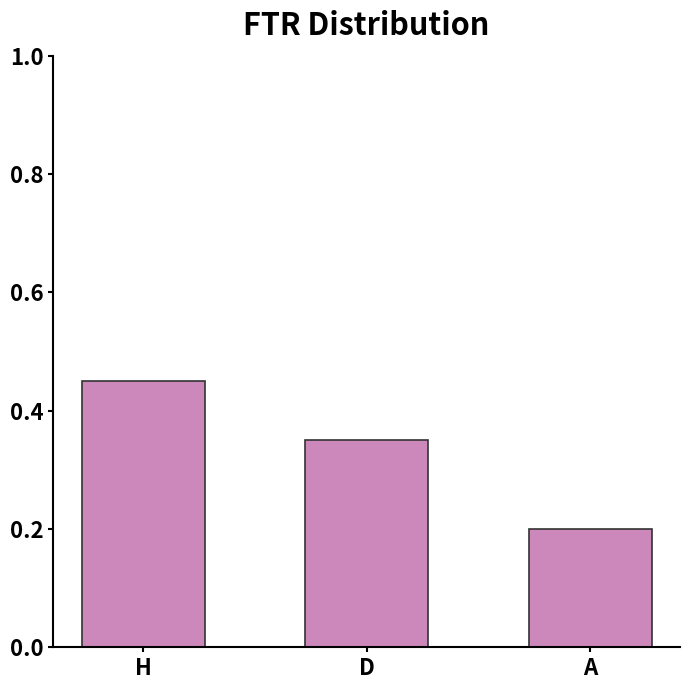

How many distinct data groups are displayed?

1